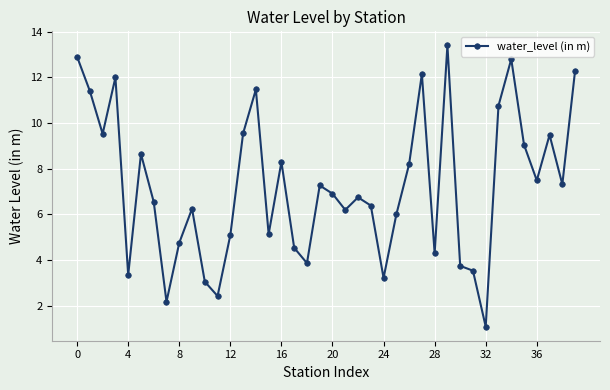

What is the value of the 20th point from the left?

7.3